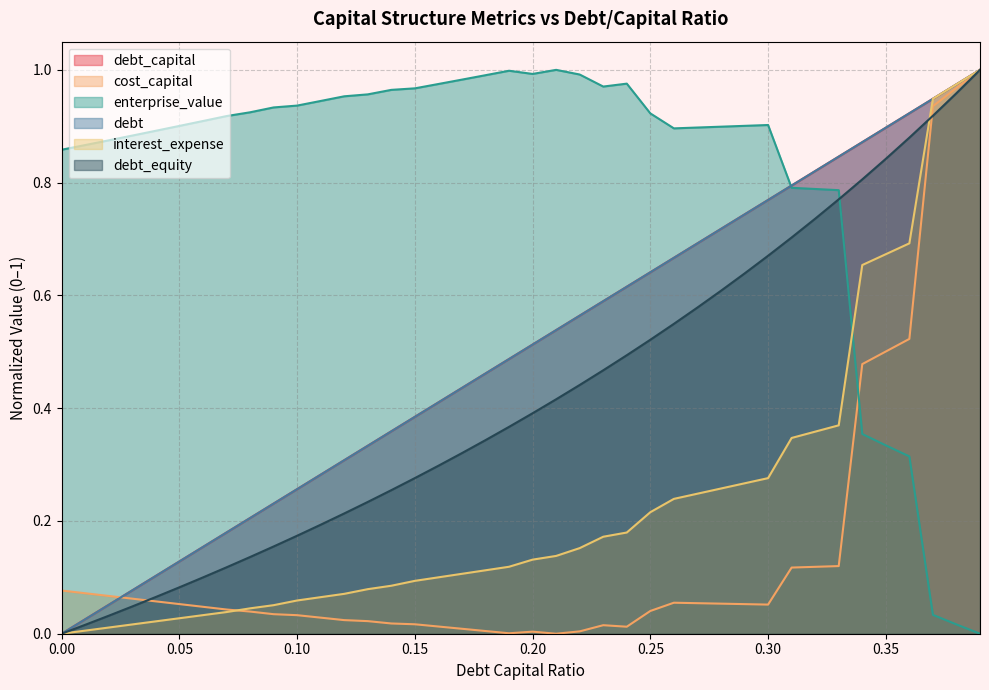

What is the difference between the debt_equity values at 0.1 and 0.14?

0.1